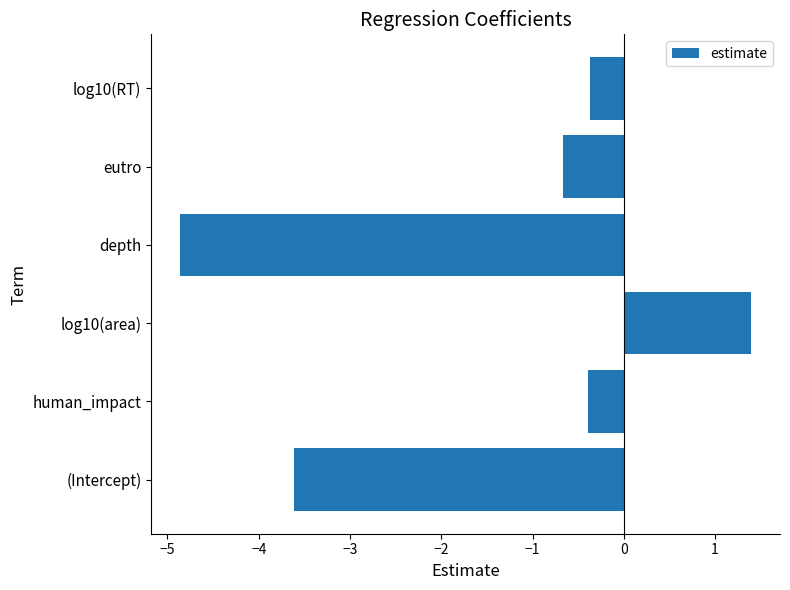

What is the average value?

-1.4